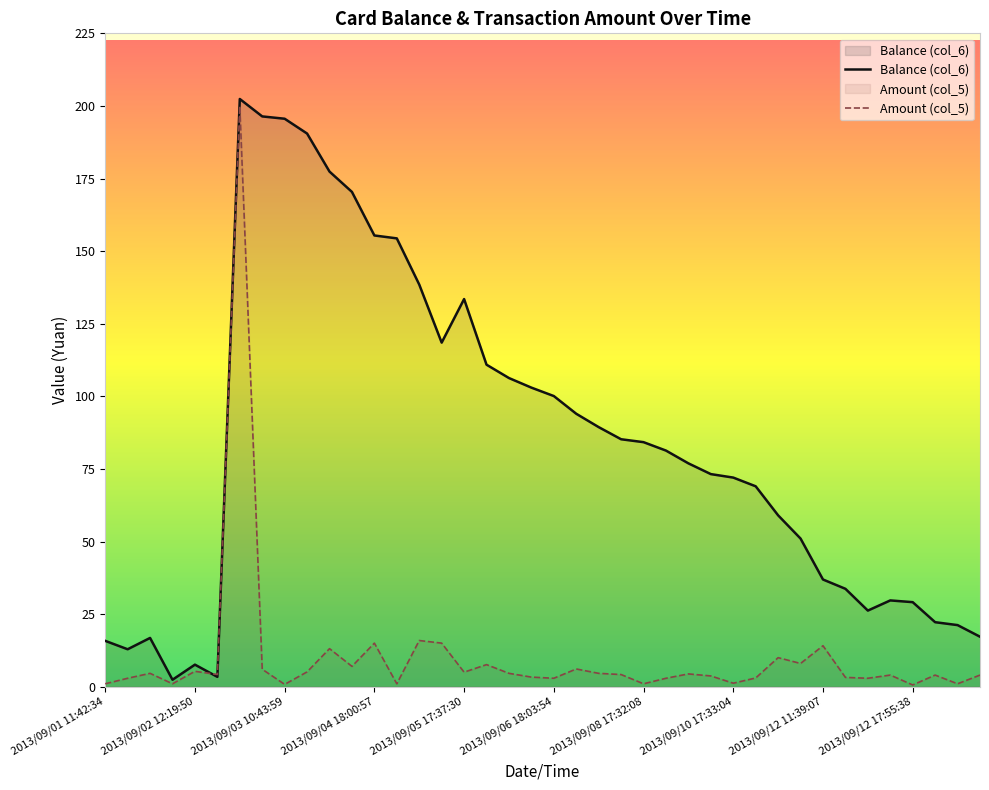

The Amount (col_5) series shows 14.1 at 2013/09/12 11:39:07. True or false?

True